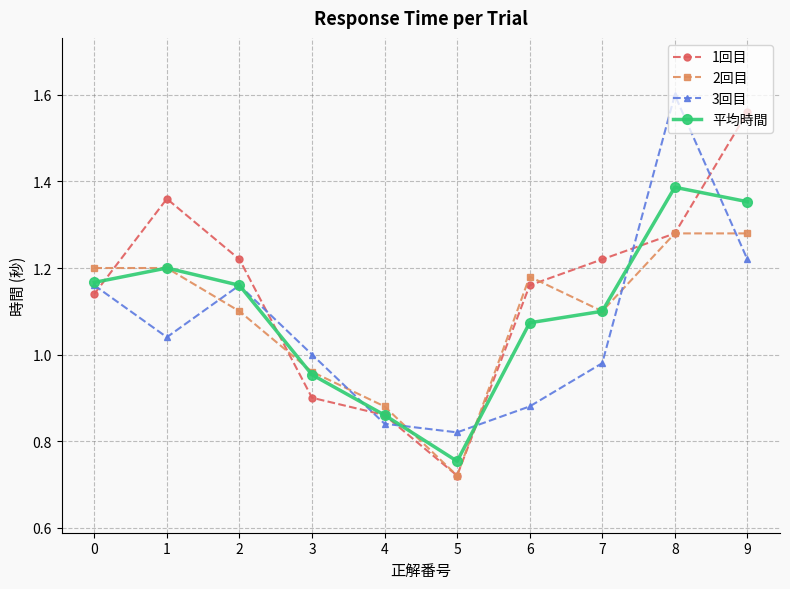

After their last crossing, which series has the higher values: 1回目 or 2回目?

1回目